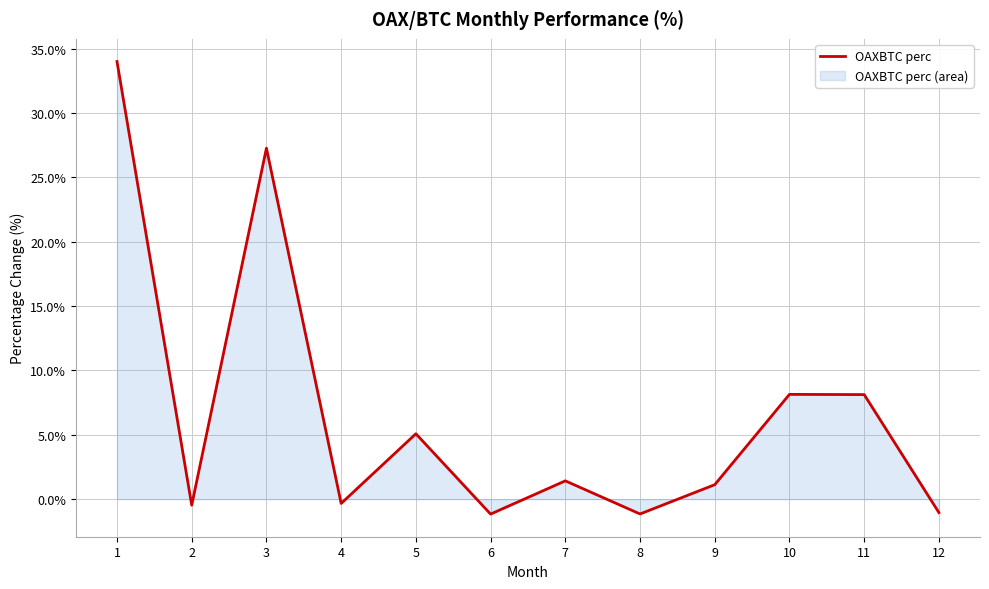

What is the approximate value at 10?

8.1